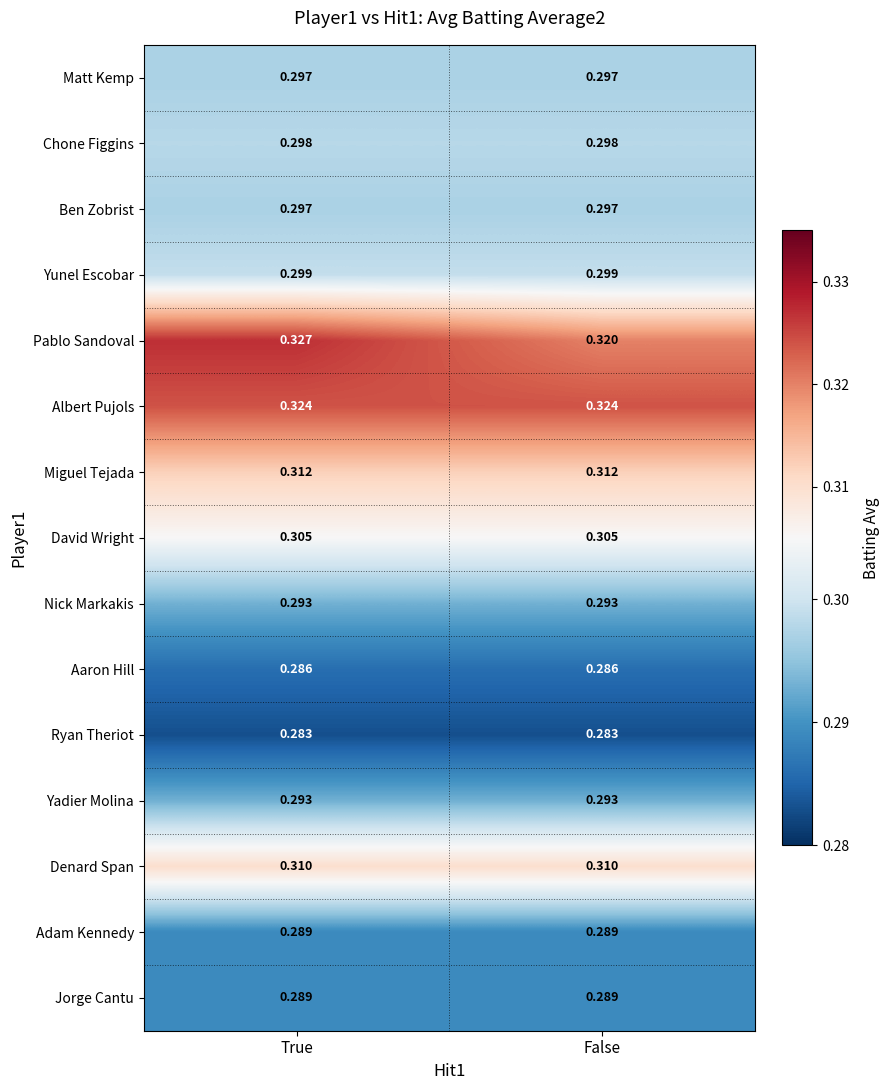

Between True and False, which series saw the biggest shift?

Pablo Sandoval